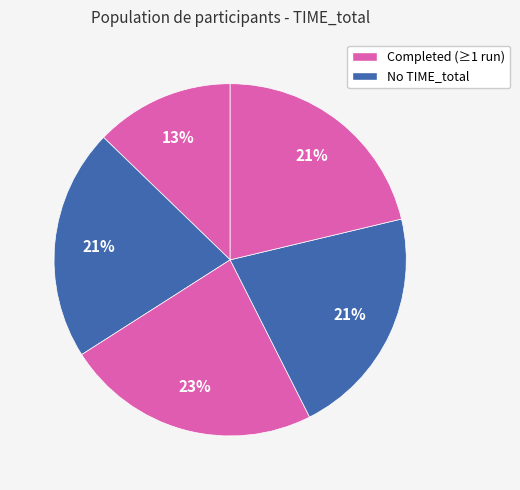

How many slices are in this pie chart?

5